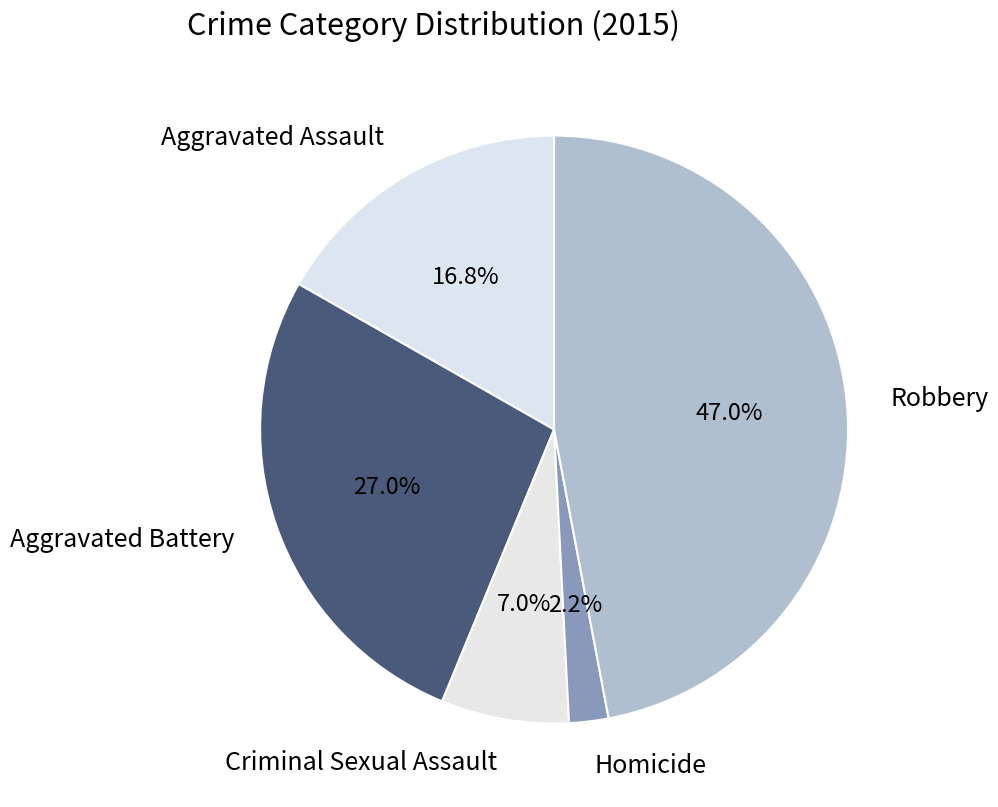

The Homicide slice represents 2% of the pie. True or false?

True